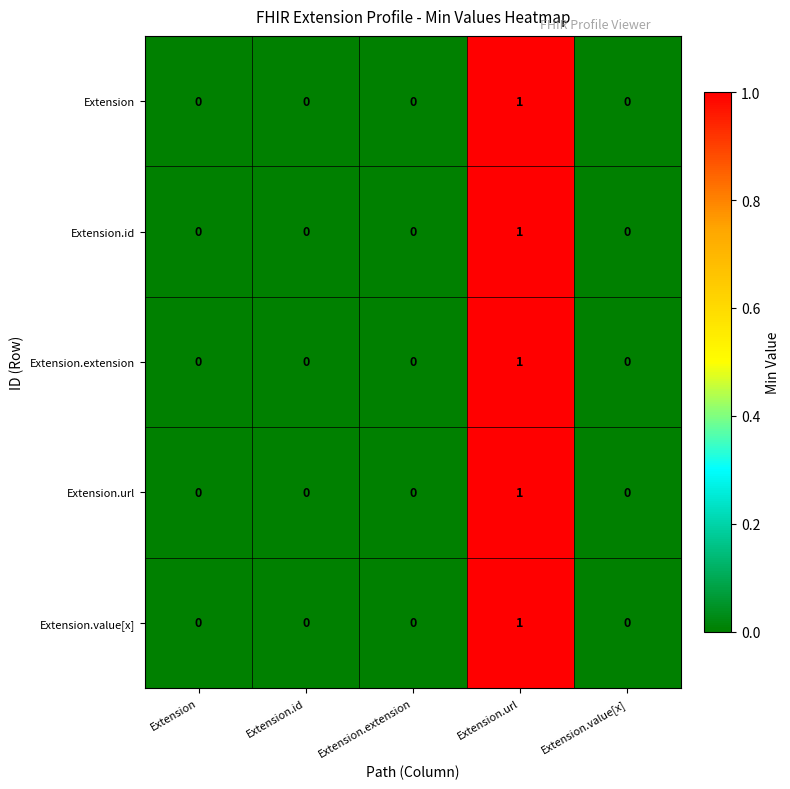

The value of Extension.url at Extension.extension is 0. True or false?

True